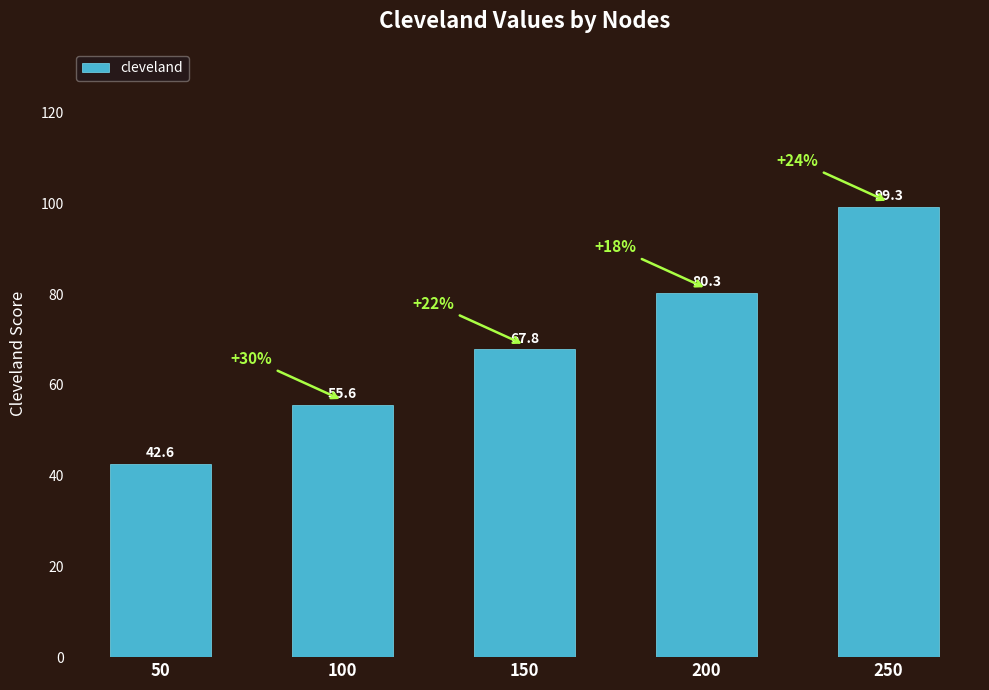

What is the difference between the maximum and minimum values?

56.7